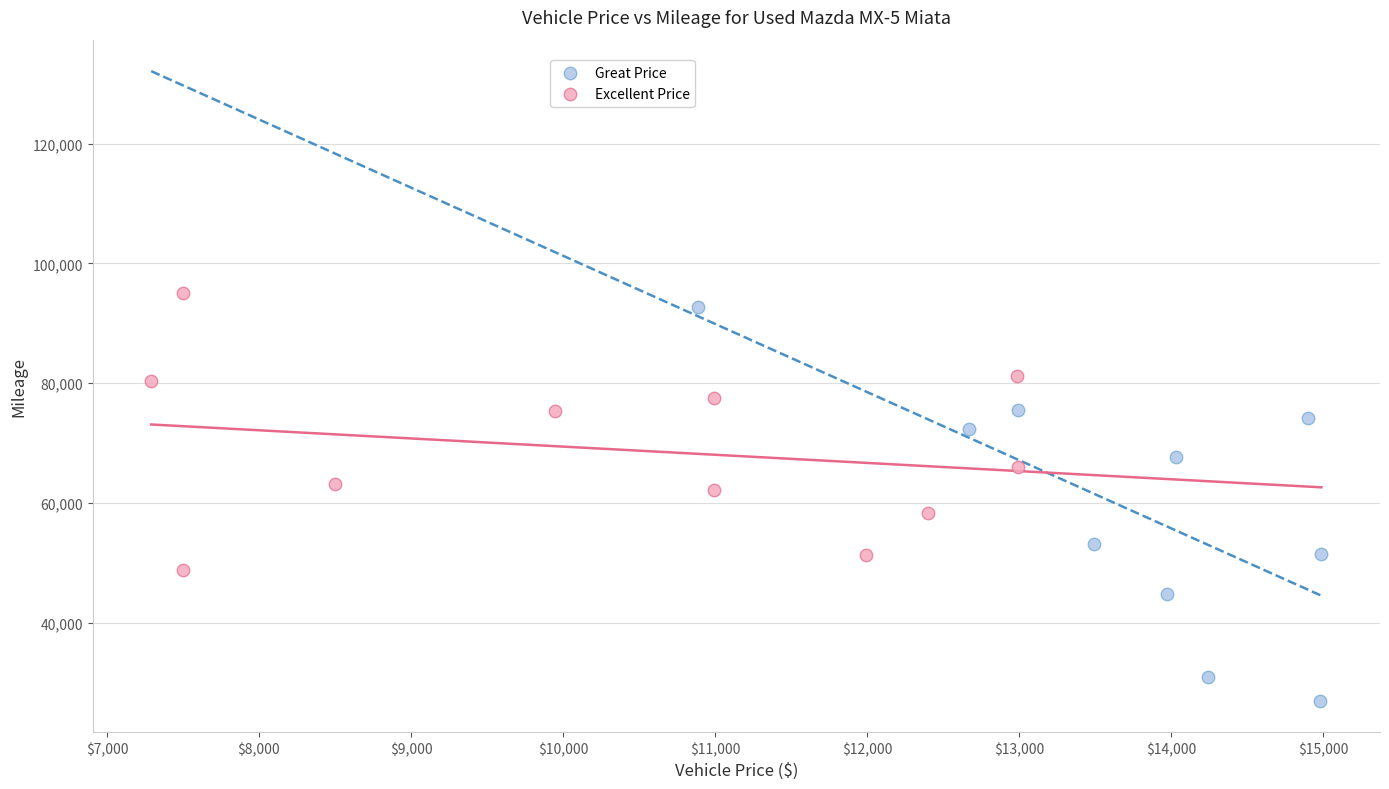

Which series reaches the minimum Y coordinate?

Great Price